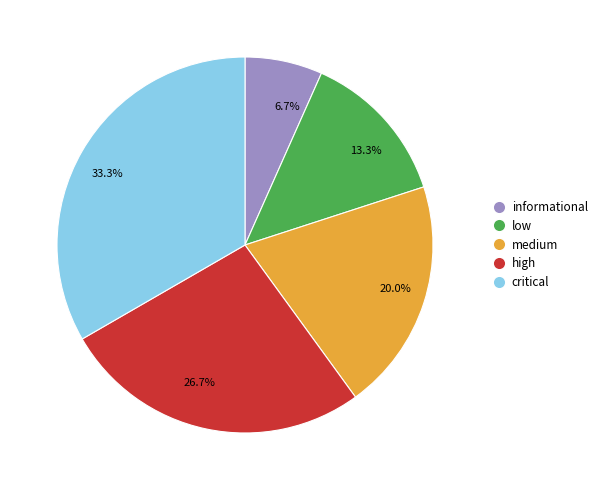

Rank the categories by value from lowest to highest.

6.7%, 13.3%, 20.0%, 26.7%, 33.3%